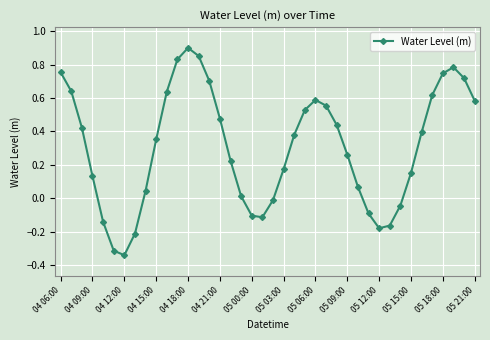

What is the sum of all values?

12.3